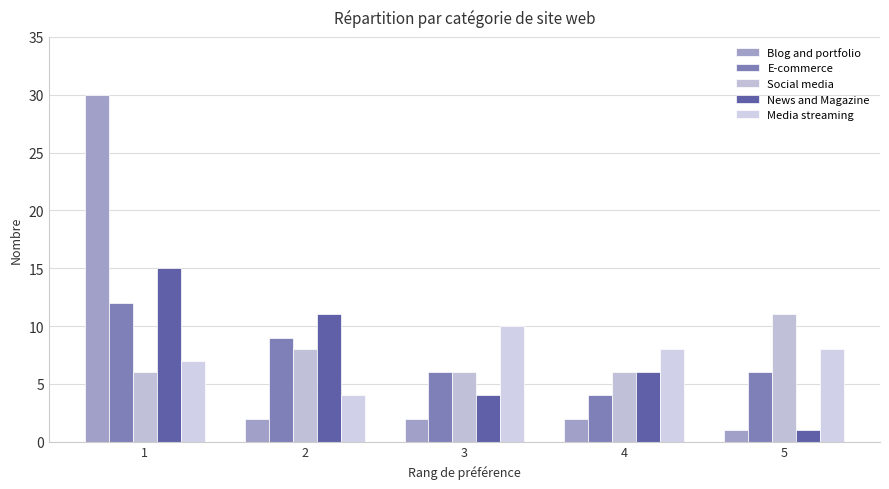

At which category is the sum across all series the highest?

1